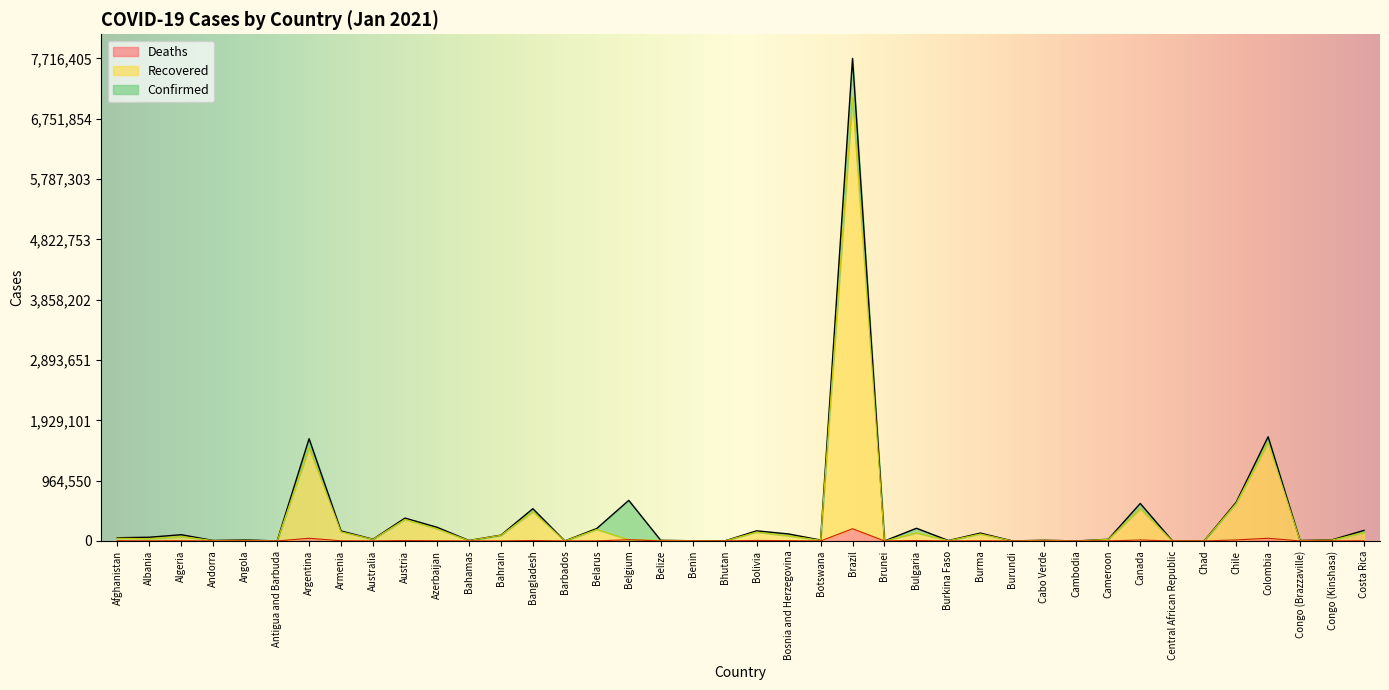

What position from the right is Burundi?

12